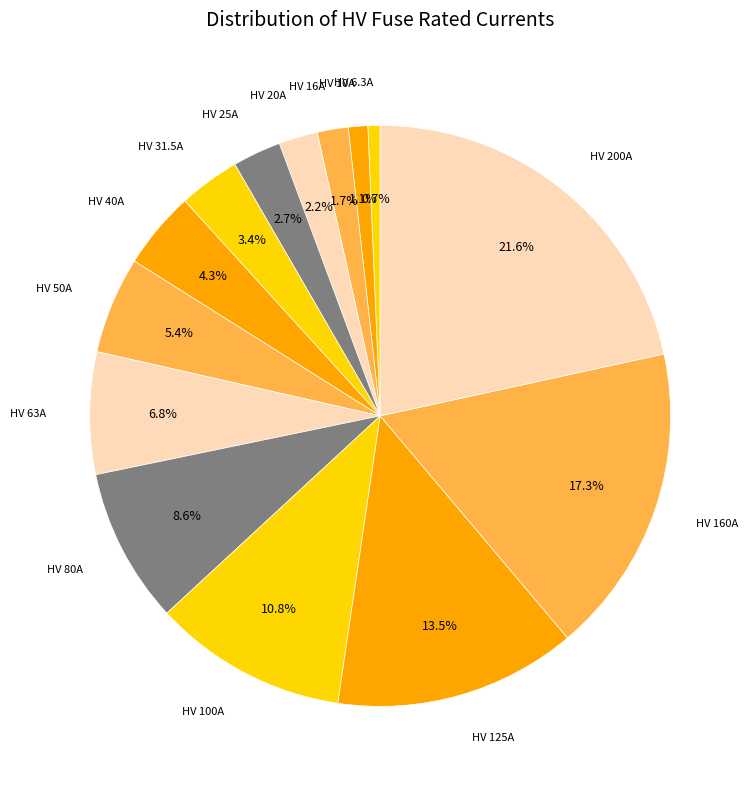

Count the number of slices in the pie.

14